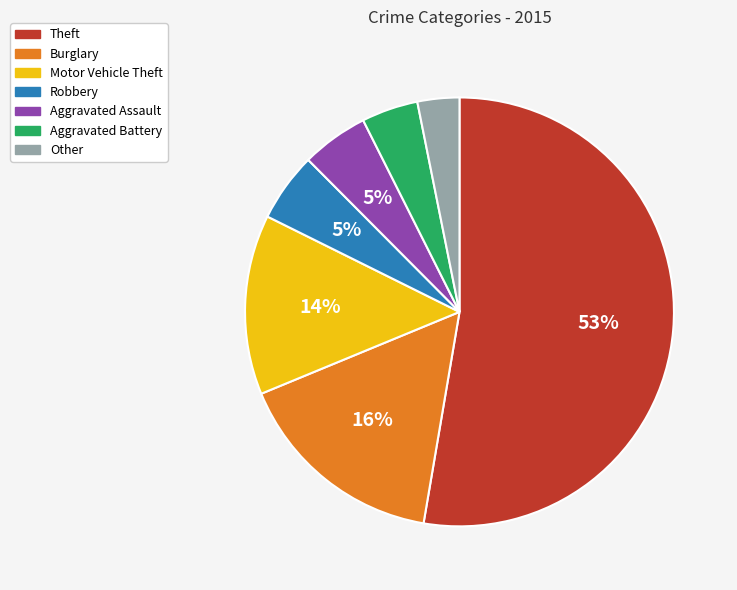

Between Motor Vehicle Theft and Theft, which is larger?

Theft